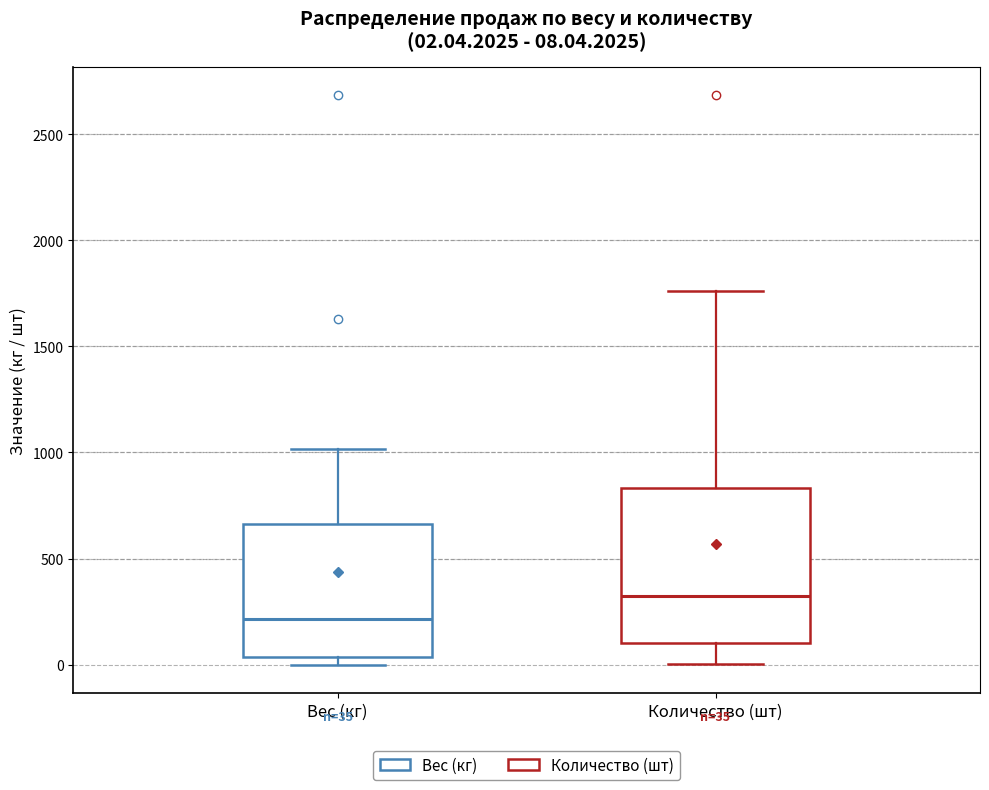

Which box's median line is the lowest?

Вес (кг)